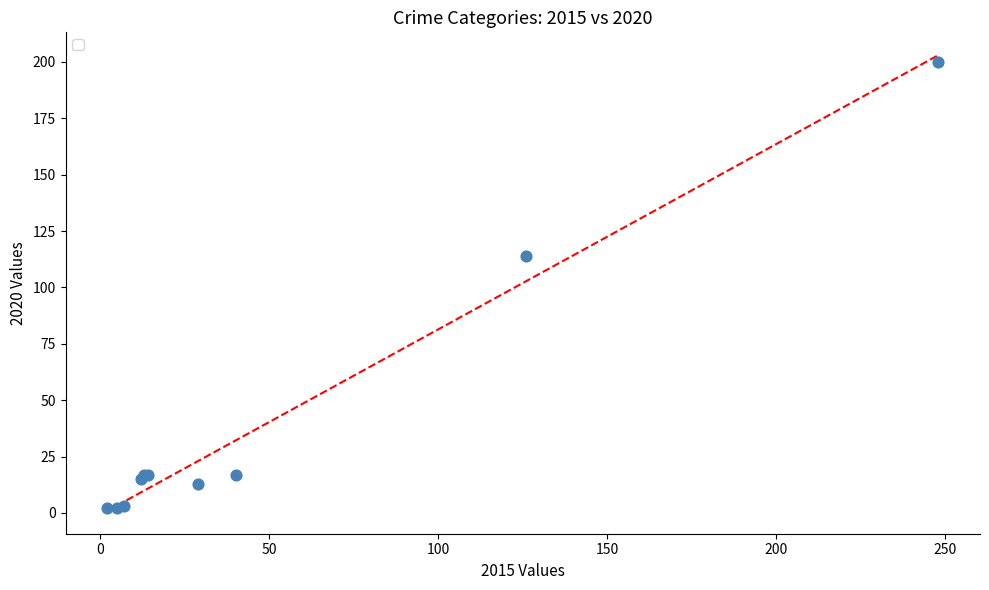

What Y value in the scatter plot is closest to 101?

114